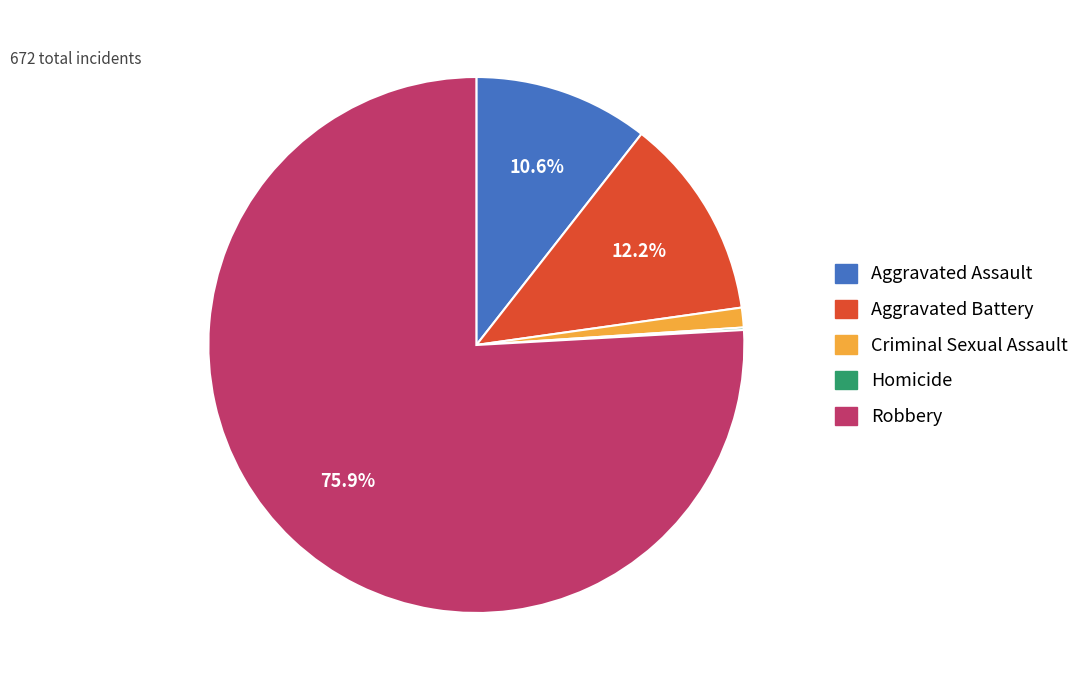

Does Robbery represent more than half of the total?

Yes